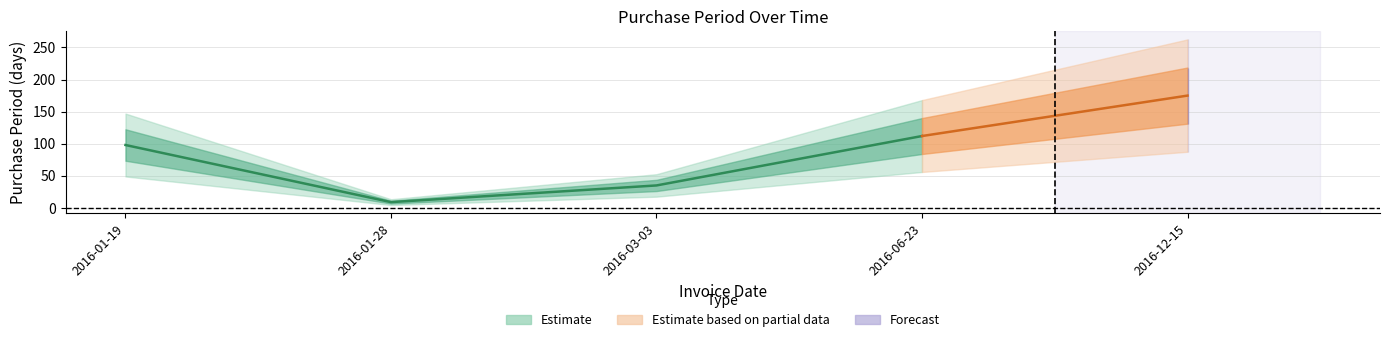

What is the minimum value shown in the chart?

9